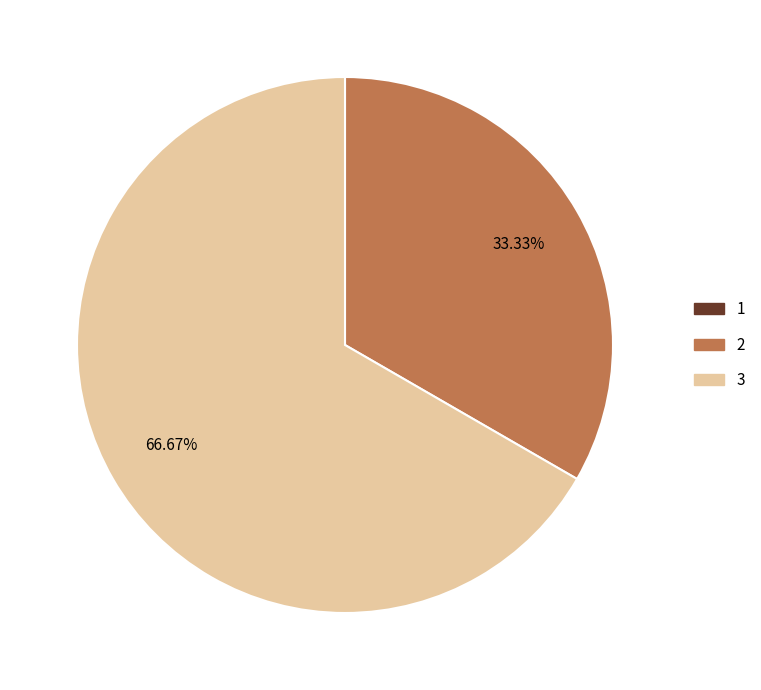

To the nearest percent, what percentage of the pie is 3?

67%